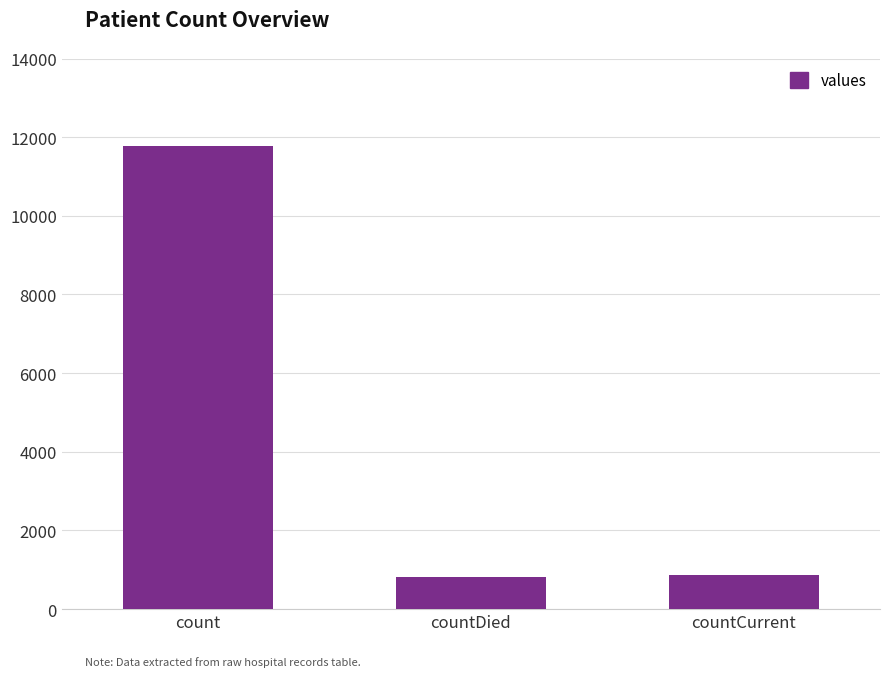

What is the label of the 2nd bar from the right?

countDied